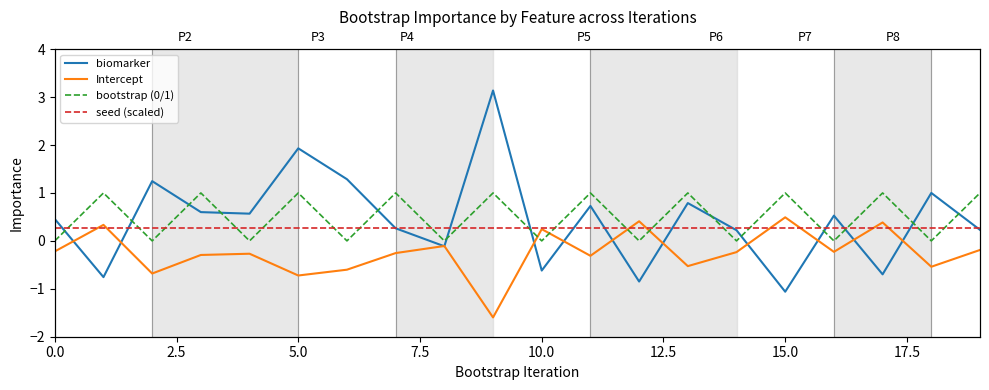

What are all the series names shown in the legend?

biomarker, Intercept, bootstrap (0/1), seed (scaled)